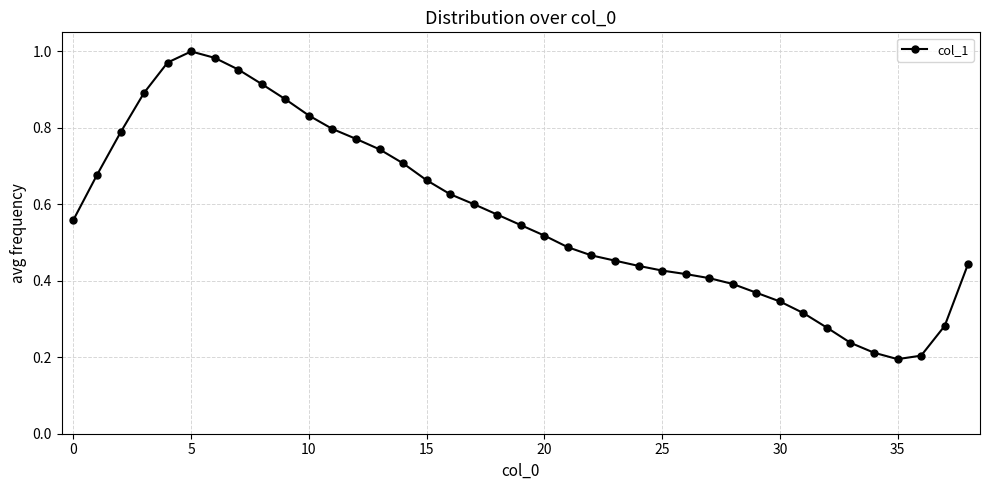

How many points are higher than both their immediate neighbors (excluding endpoints)?

1